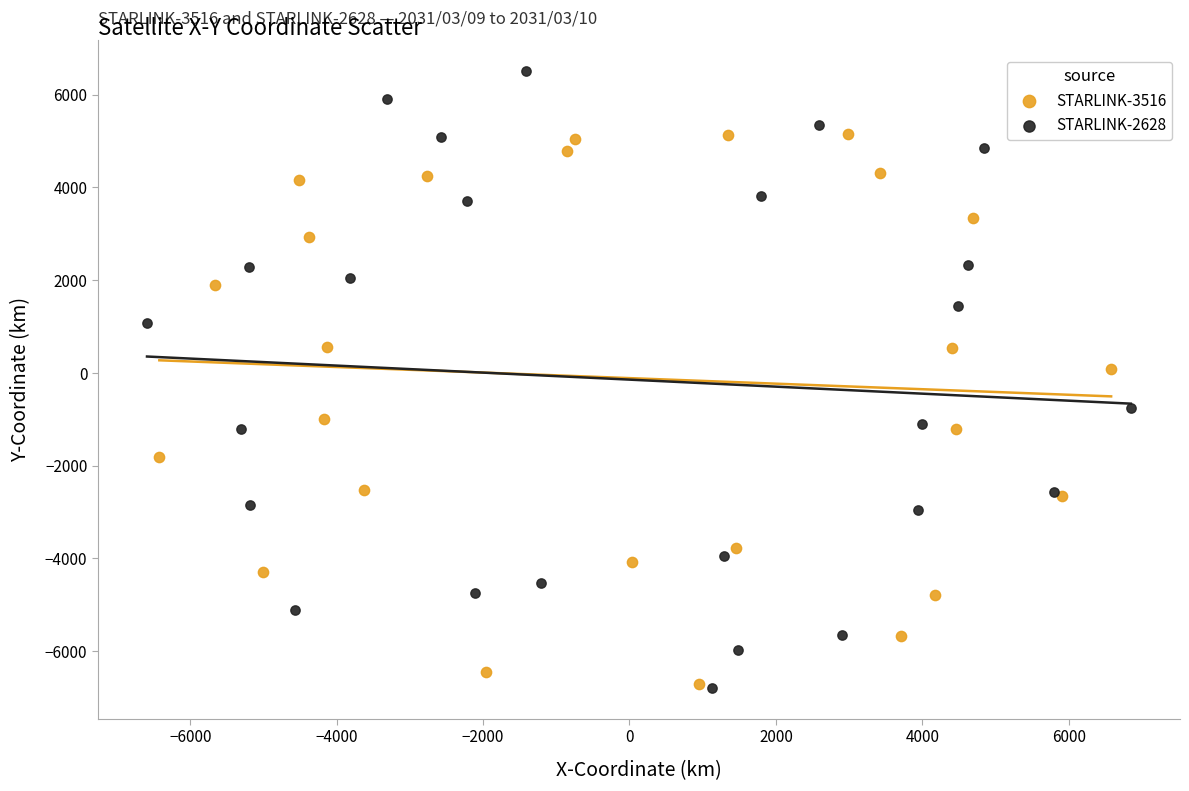

Which series reaches the maximum Y coordinate?

STARLINK-2628